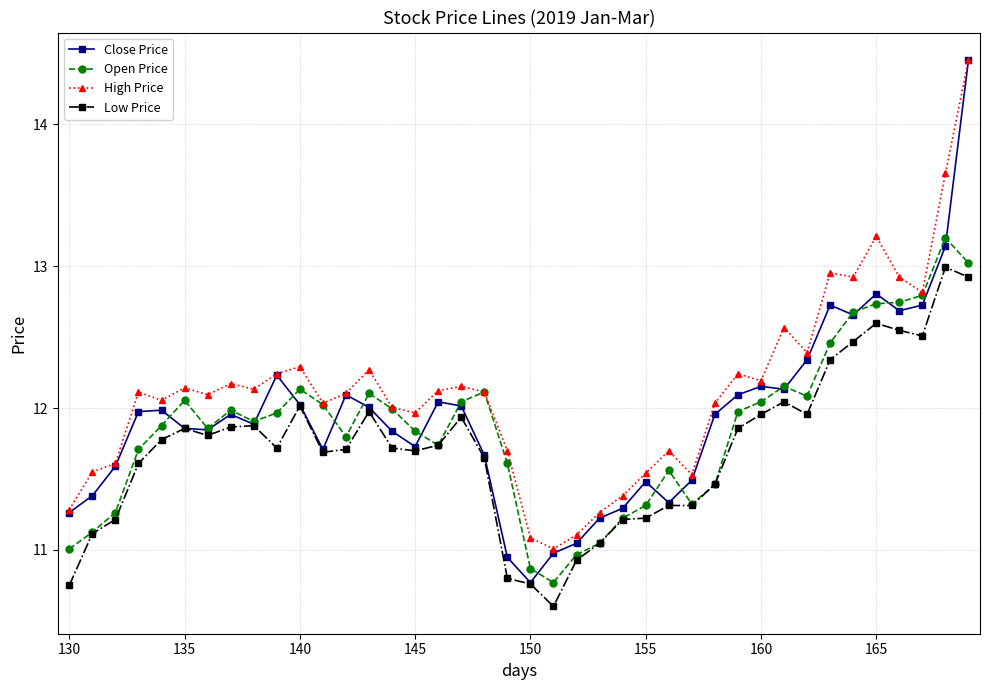

How many categories are shown in the chart?

40